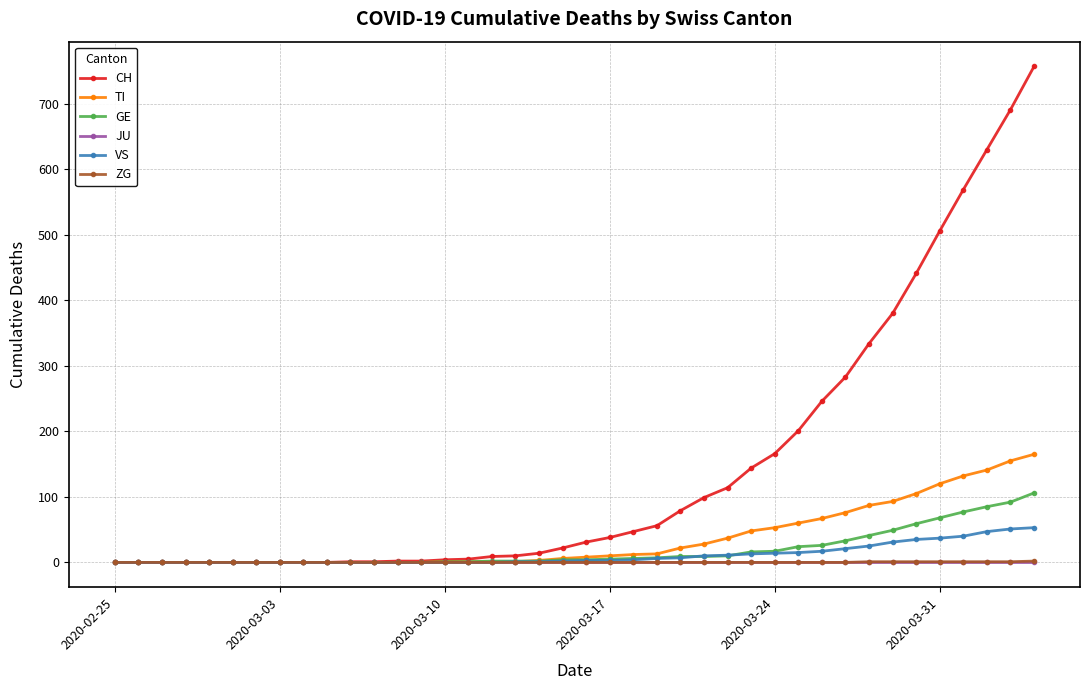

Count the number of categories in the chart.

40